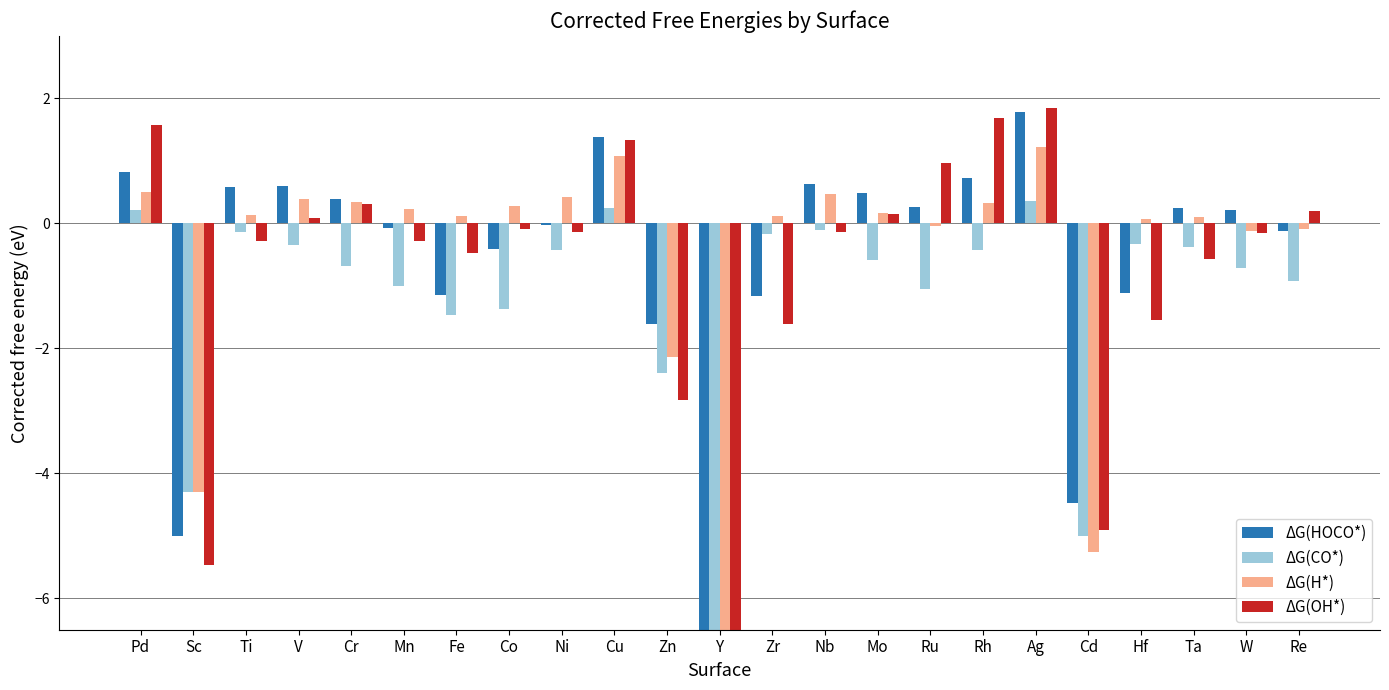

Between Ta and W, which series saw the biggest shift?

ΔG(OH*)